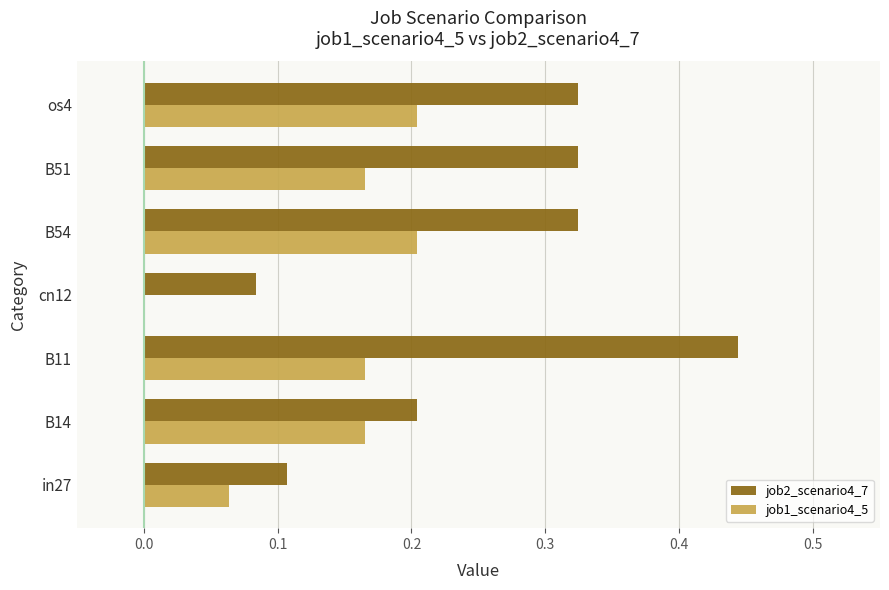

True or false: job1_scenario4_5 has a value of 0.1 at B51.

False